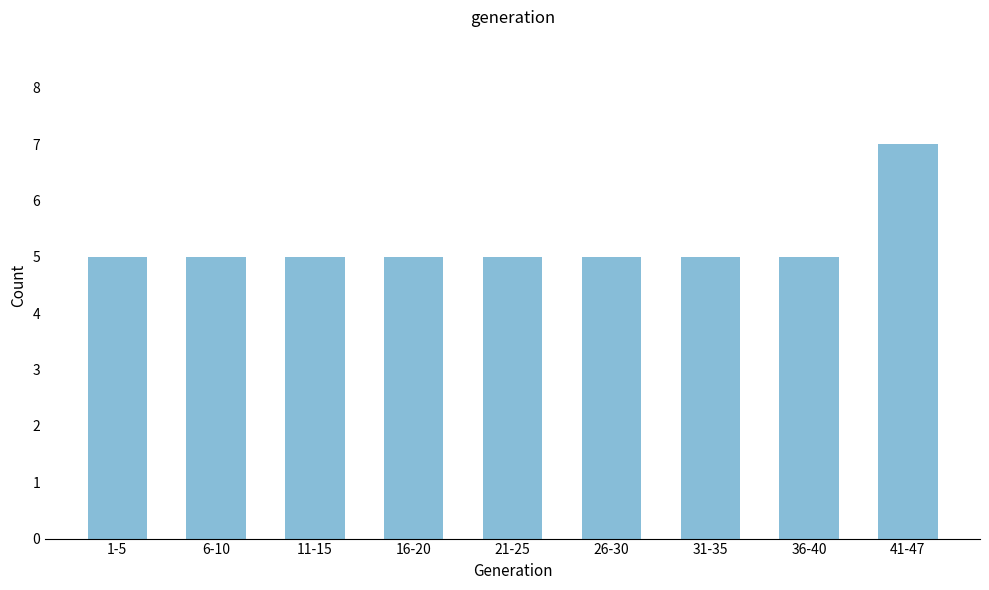

Reading right to left, extract all data points from this chart.

7	5	5	5	5	5	5	5	5